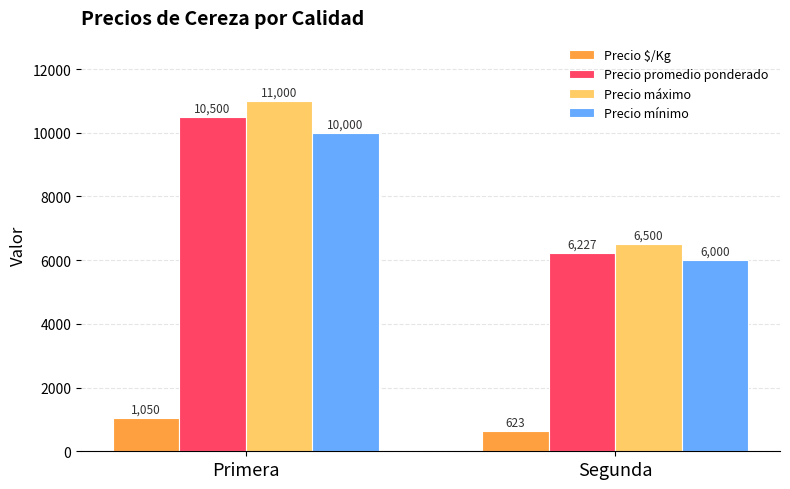

What is the lowest value of the Precio promedio ponderado series?

6227